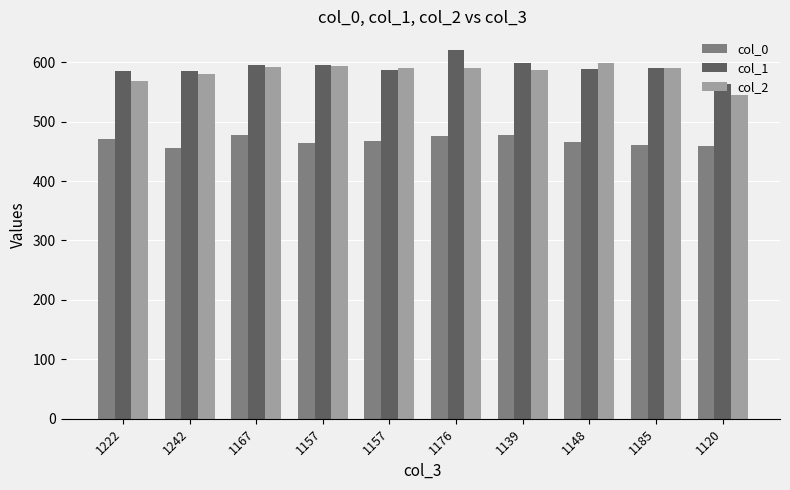

What are all the series names shown in the legend?

col_0, col_1, col_2